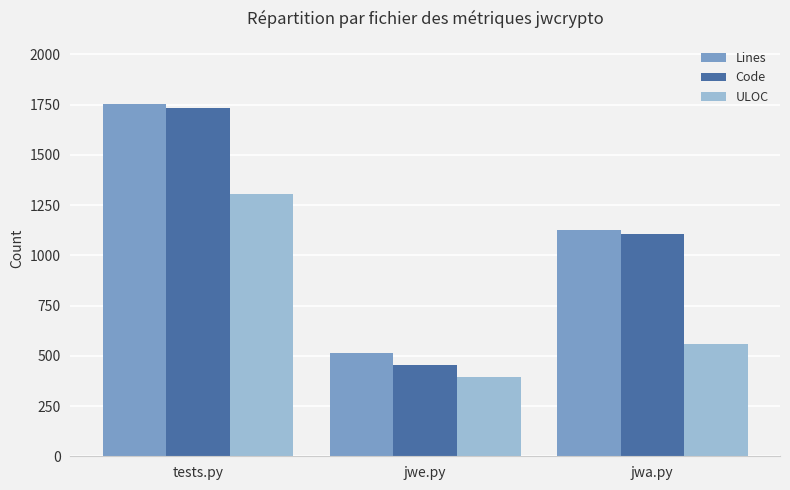

Reading left to right, transcribe all the data shown in this chart.

Lines: 1752	512	1124
Code: 1733	456	1108
ULOC: 1304	394	558